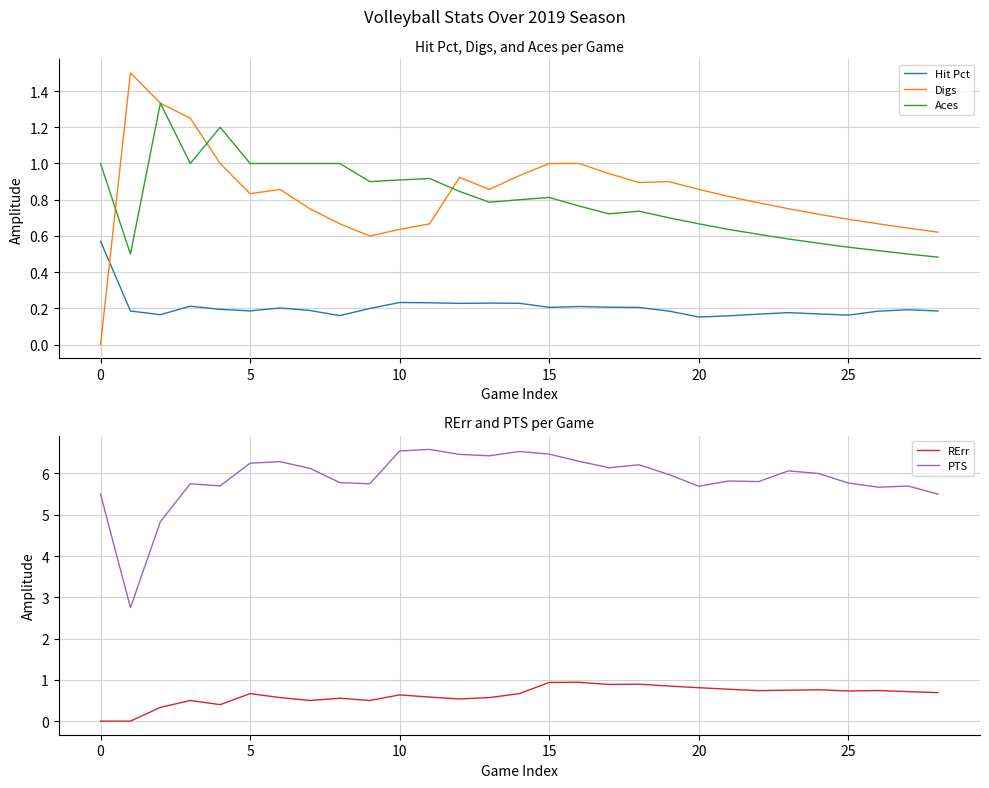

Which series has the largest range (max minus min)?

PTS